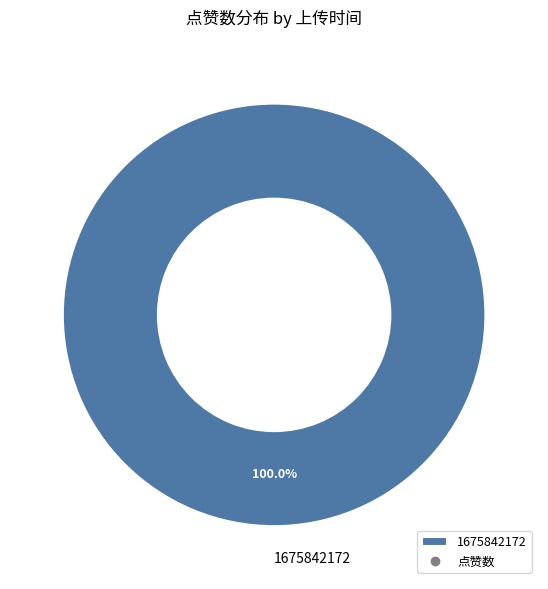

What is the majority slice?

1675842172